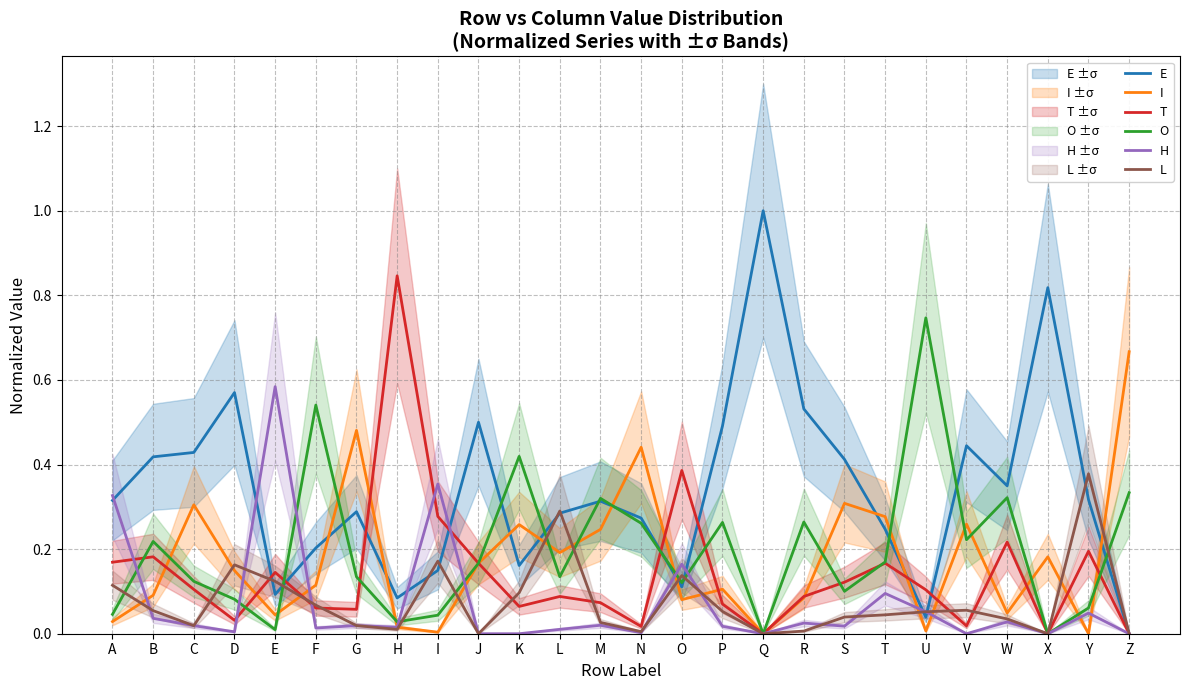

What is the highest value of the O series?

0.7